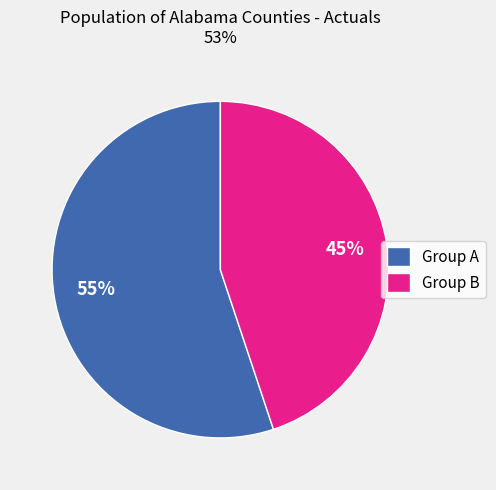

Combined, do Group A and Group B account for over 50%?

Yes